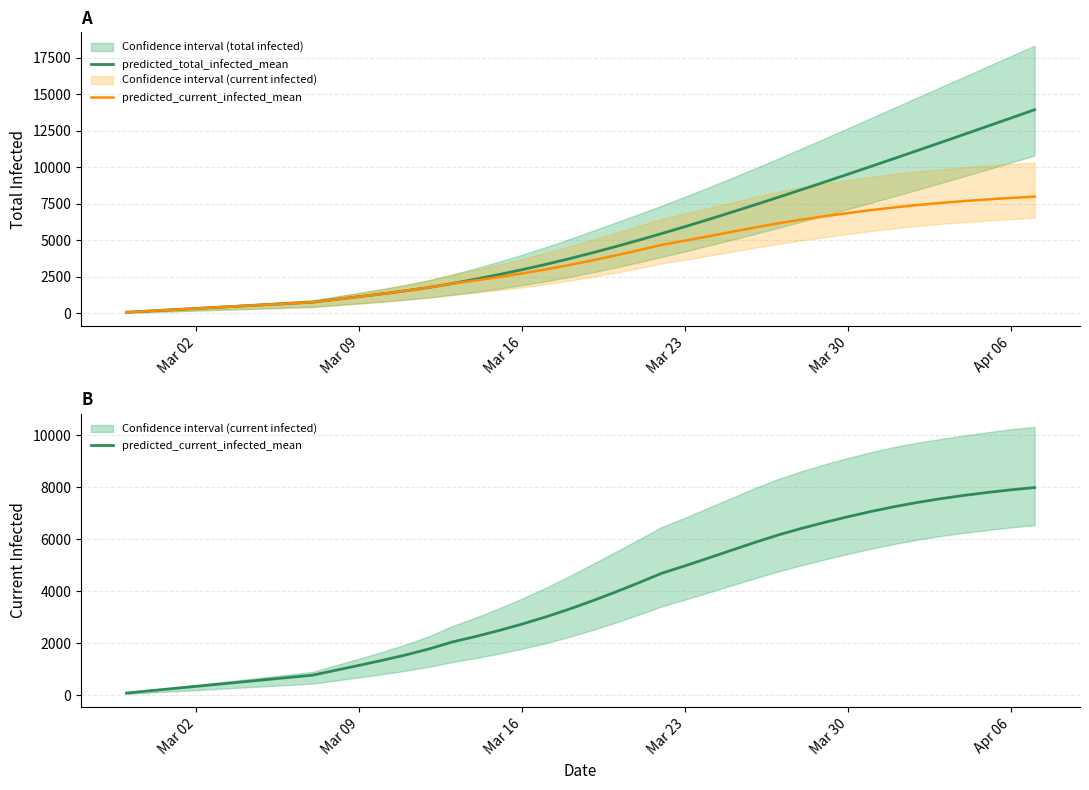

What is the sum of all predicted_current_infected_mean values?

151697